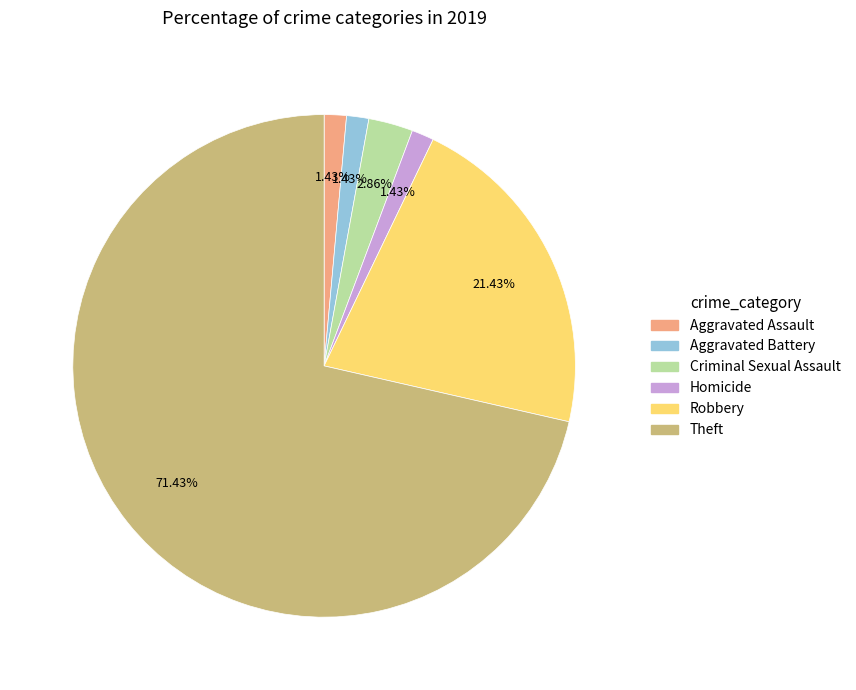

Combined, do Theft and Criminal Sexual Assault account for over 50%?

Yes